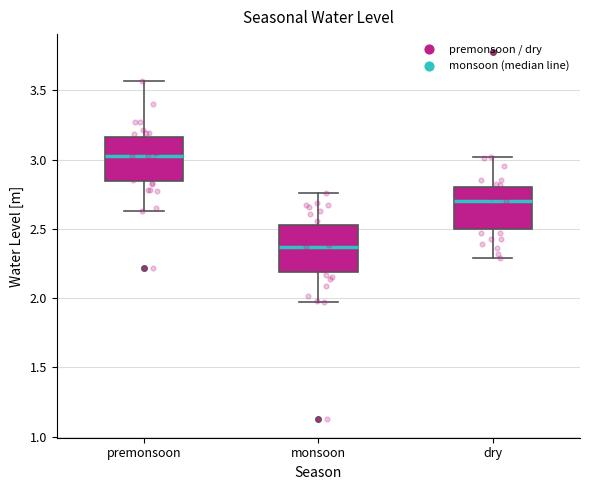

Reading left to right, transcribe this box plot: for each box, give where its median line is, the range the box spans, and where its two whiskers end, as read against the y-axis. The values are not printed on the chart, so give them approximately, as read against the axis.

premonsoon: median 3.05, box 2.85 to 3.15, whiskers 2.65 to 3.55
monsoon: median 2.35, box 2.20 to 2.55, whiskers 1.95 to 2.75
dry: median 2.70, box 2.50 to 2.80, whiskers 2.30 to 3.00